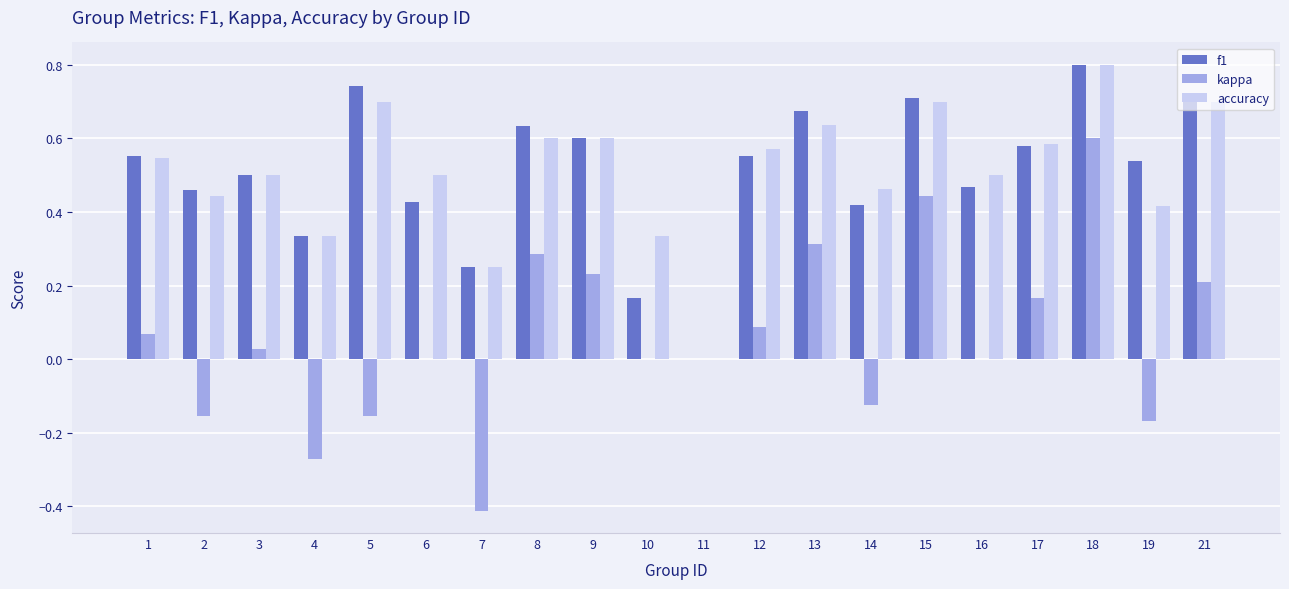

Are the bars horizontal?

No